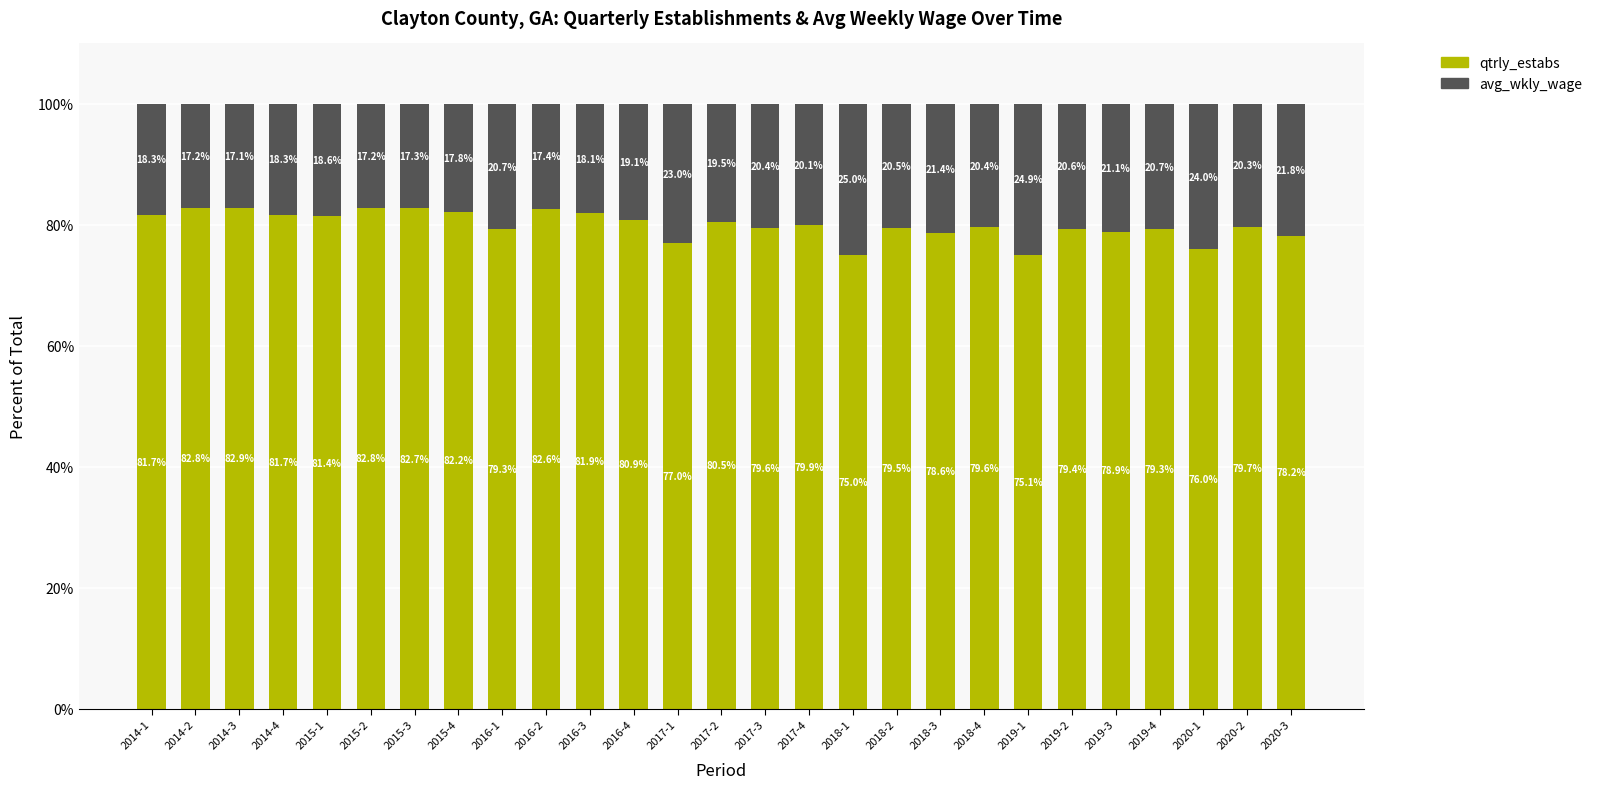

How many series are shown in this chart?

2